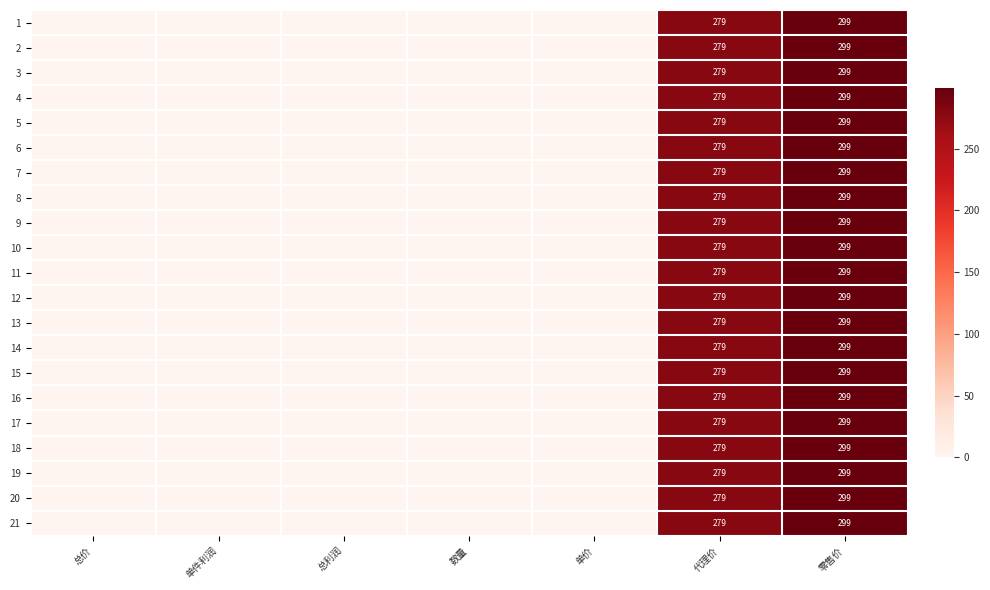

Count the number of data series in this chart.

21